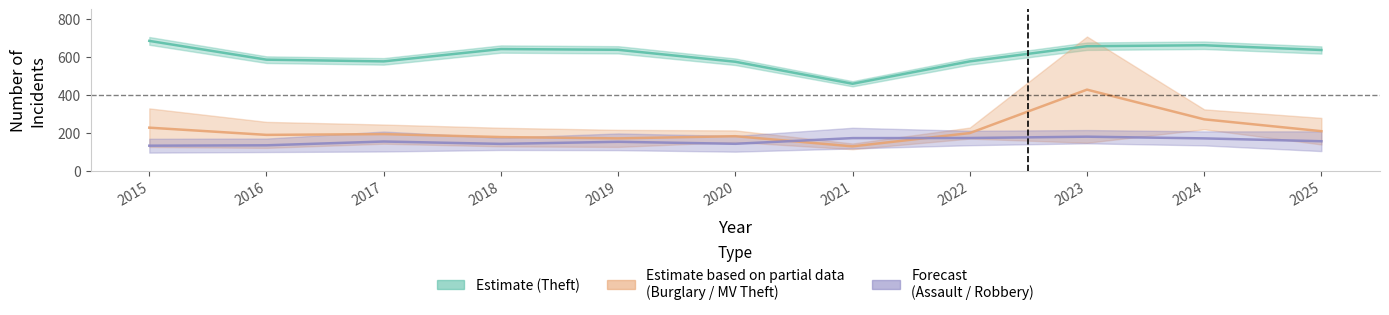

What is the value of the Burglary / MV Theft (Partial) point at the 3rd from the left?

192.5